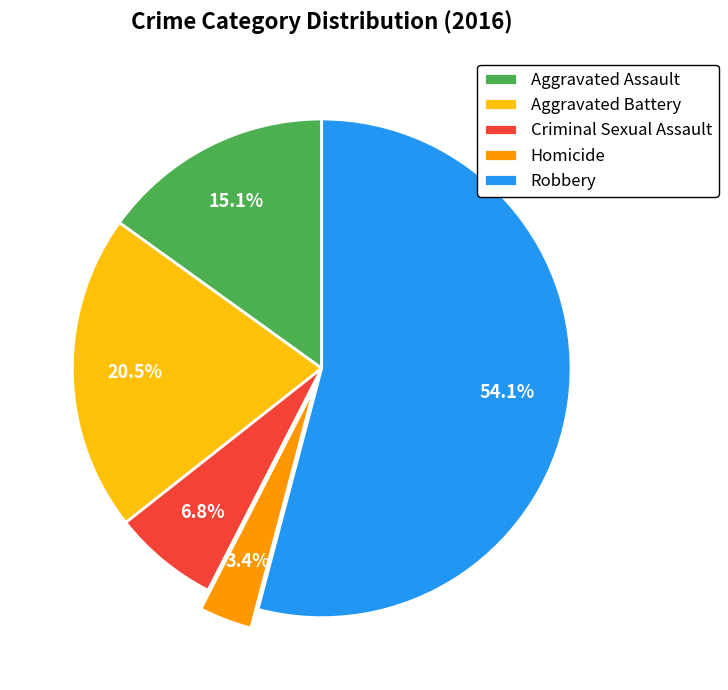

True or false: Criminal Sexual Assault accounts for 18% of the total.

False